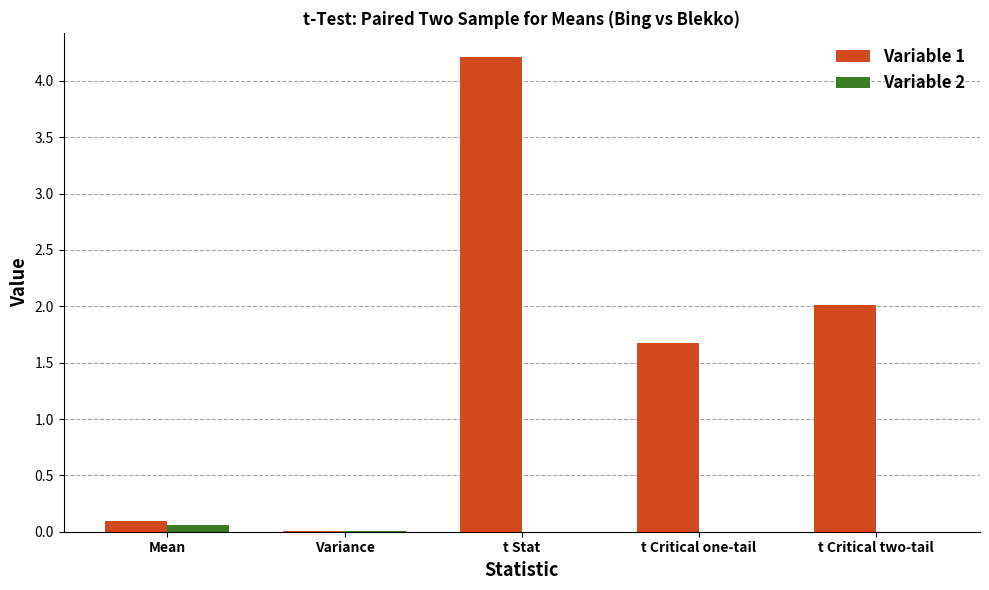

Which series has the largest total across all categories?

Variable 1